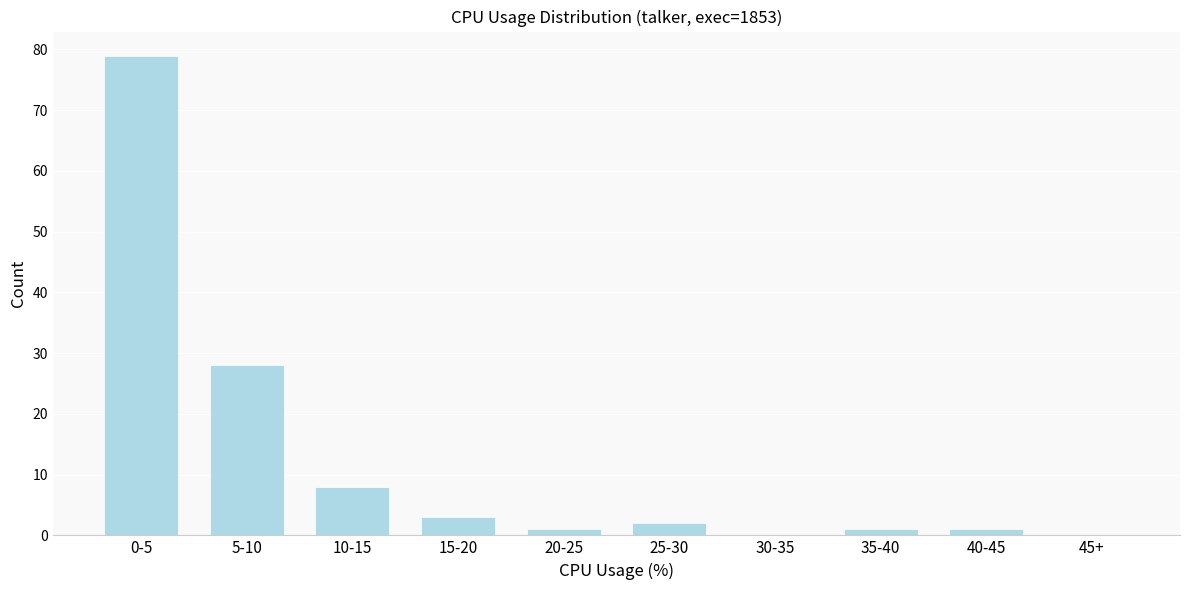

Reading left to right, transcribe all the data shown in this chart.

0-5=79	5-10=28	10-15=8	15-20=3	20-25=1	25-30=2	30-35=0	35-40=1	40-45=1	45+=0